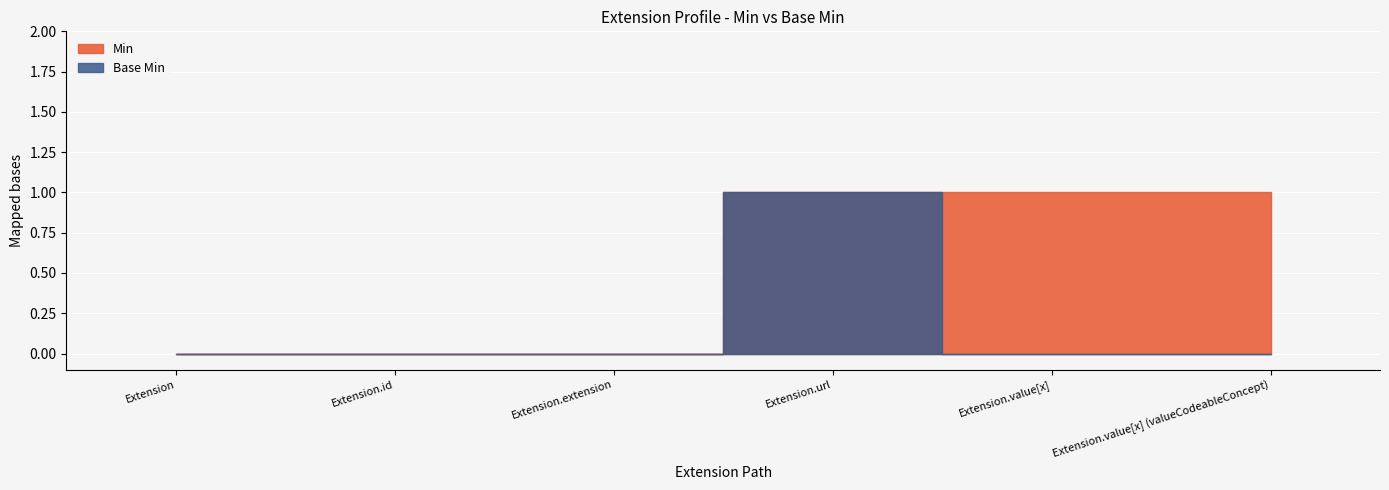

What position from the right is Extension.id?

5